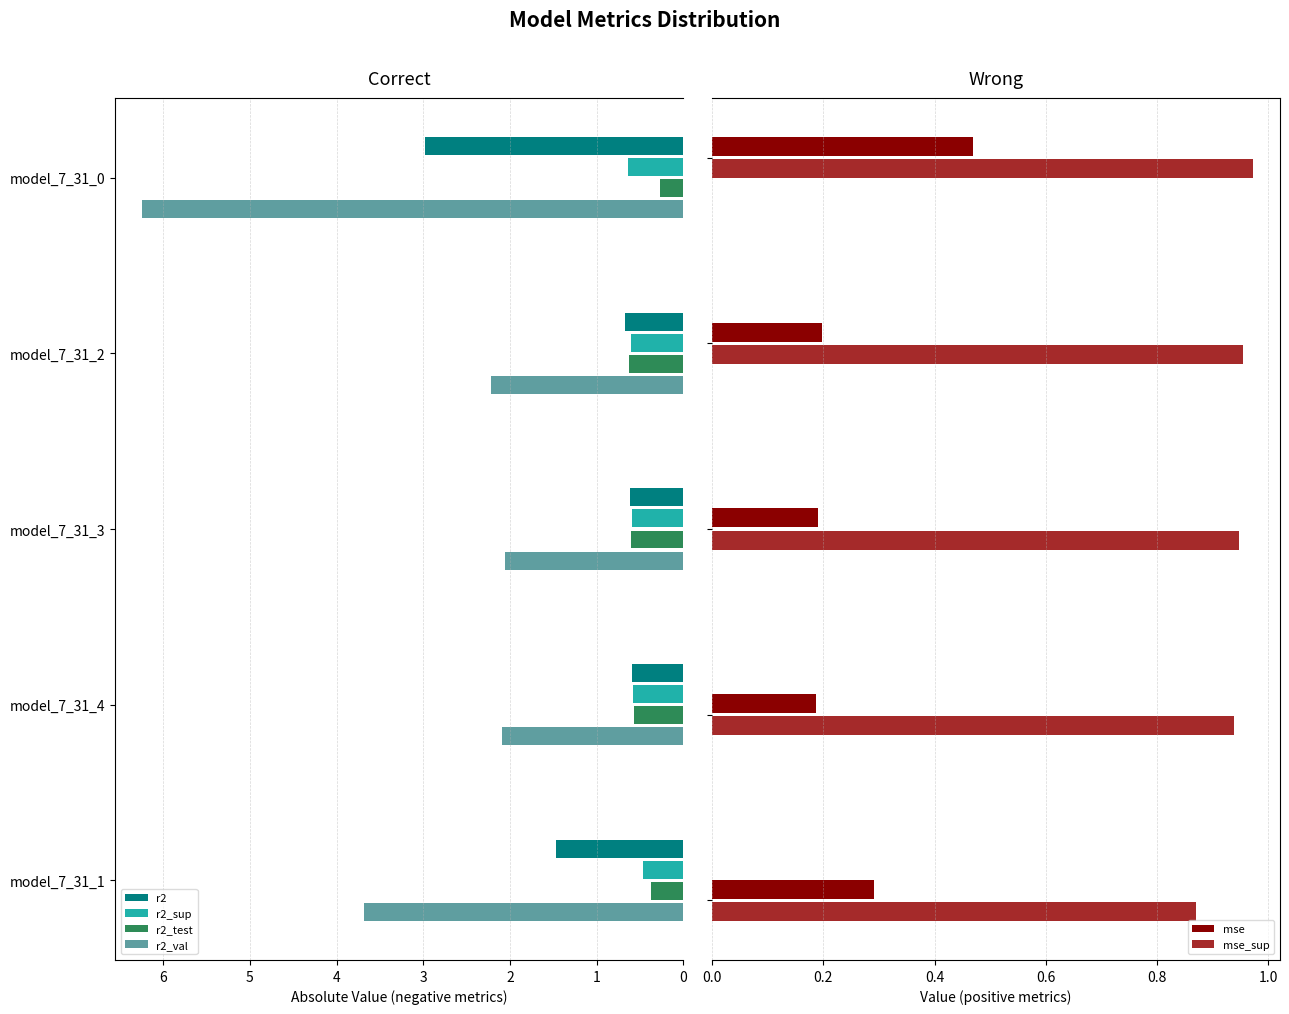

Count the number of data series in this chart.

6